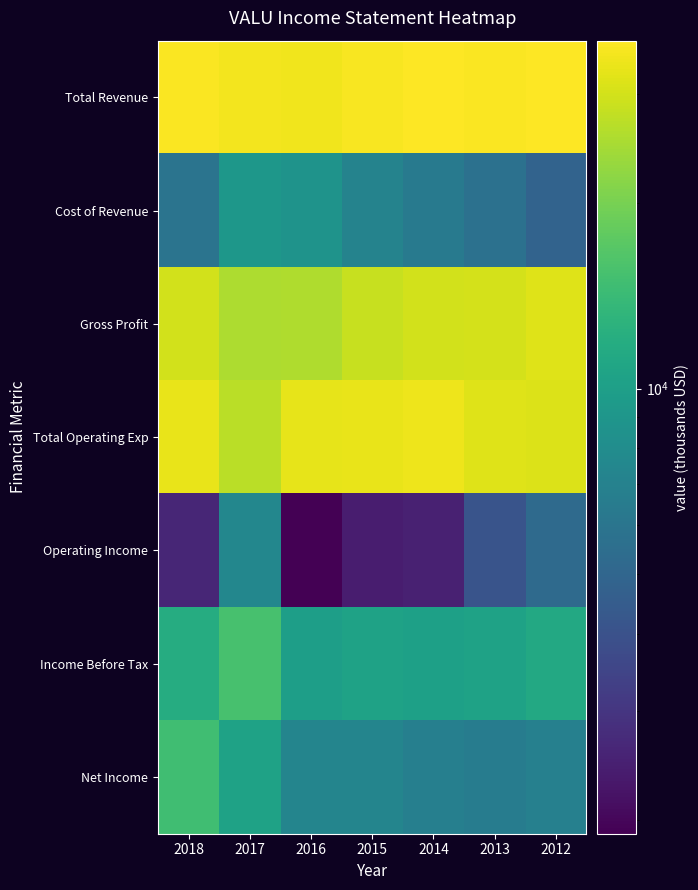

Which series changed the most between 2014 and 2012?

Operating Income